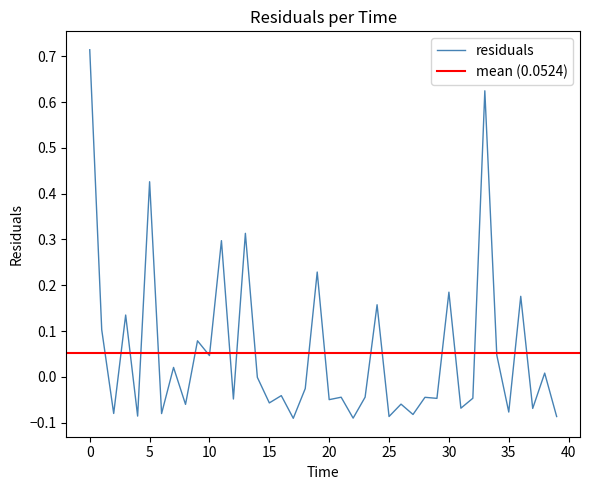

How many values exceed 0?

16